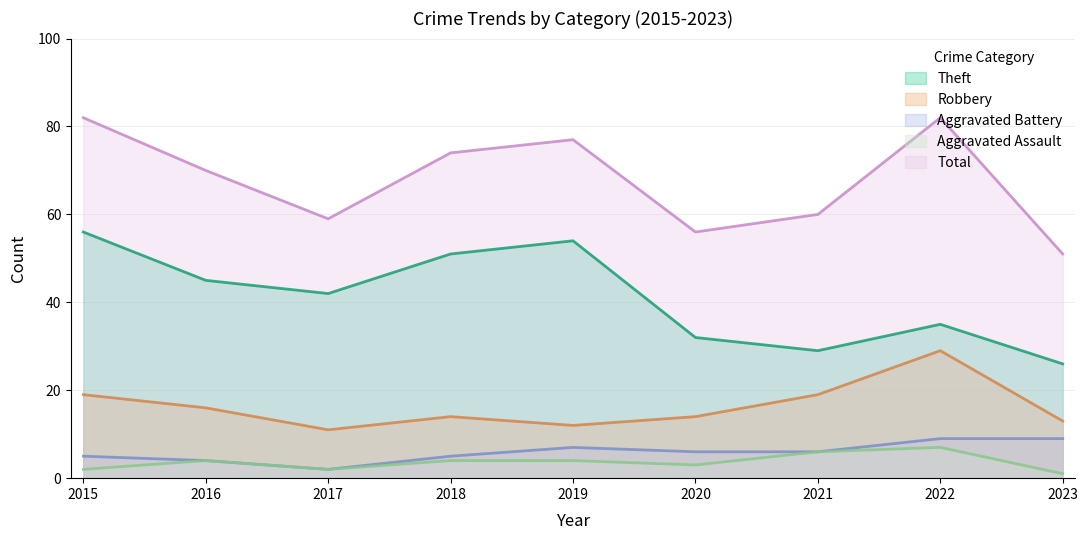

At which category is the sum across all series the highest?

2015